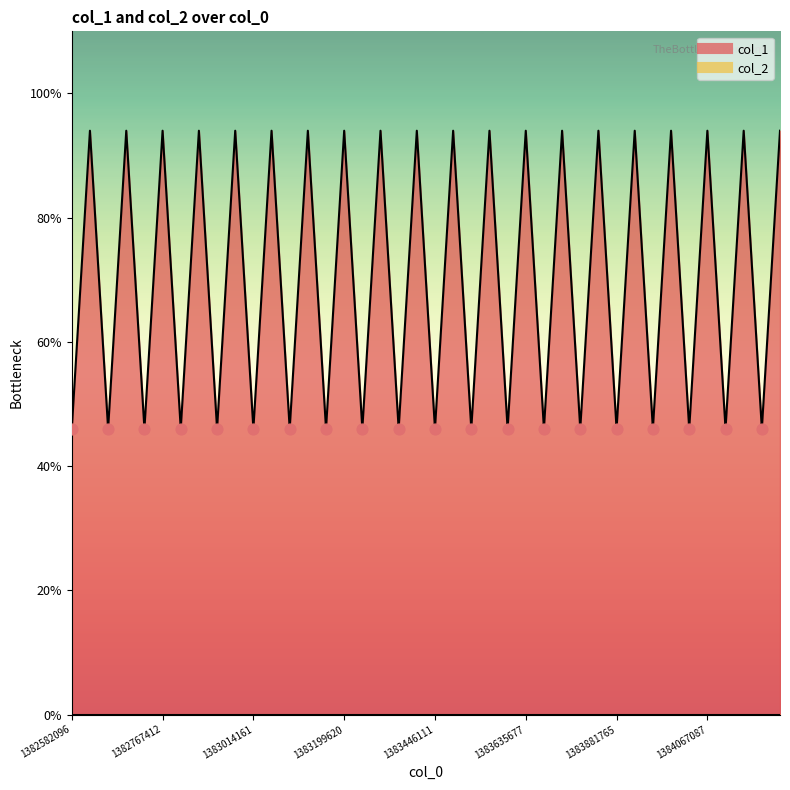

Approximately how many times larger is the value at 24 compared to 26?

1.0